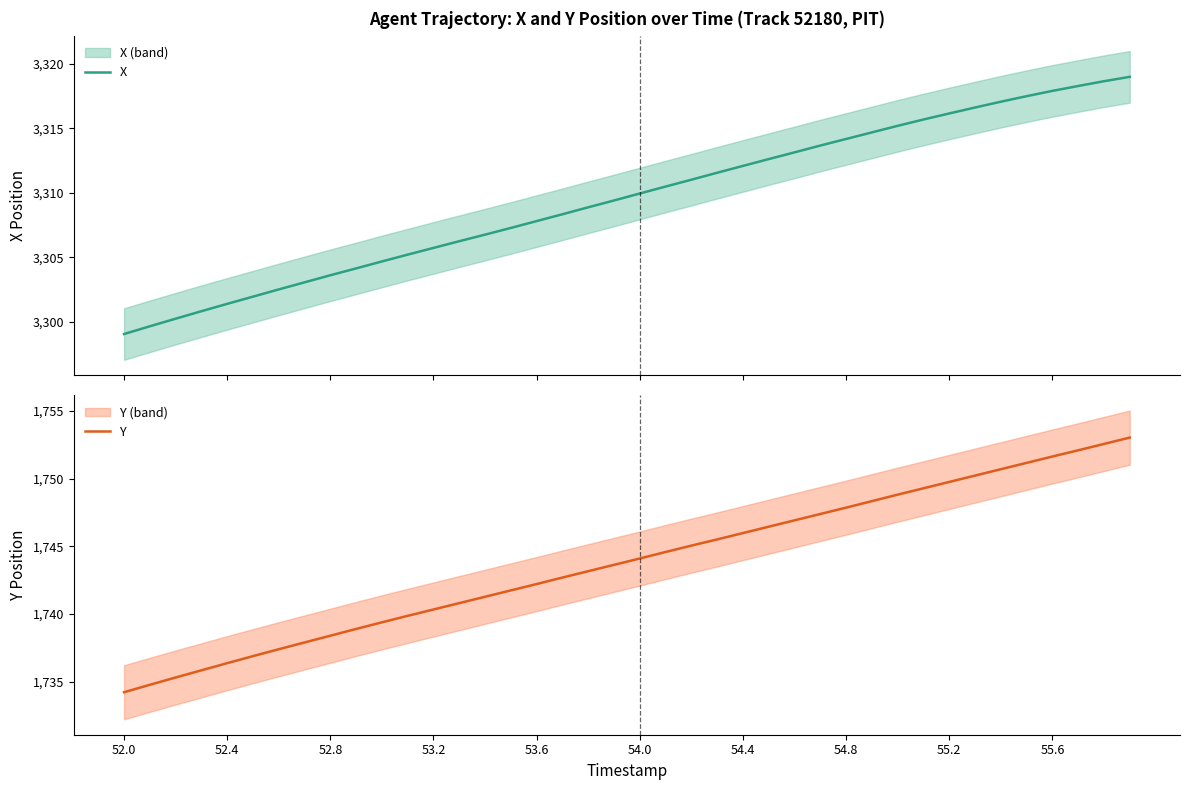

Where does the Y series first go above 1744?

54.0